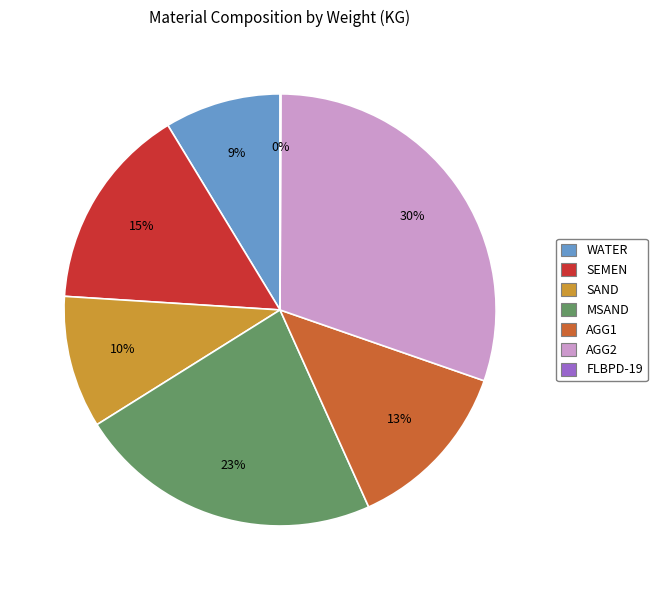

Is there any slice that represents more than half of the pie?

No